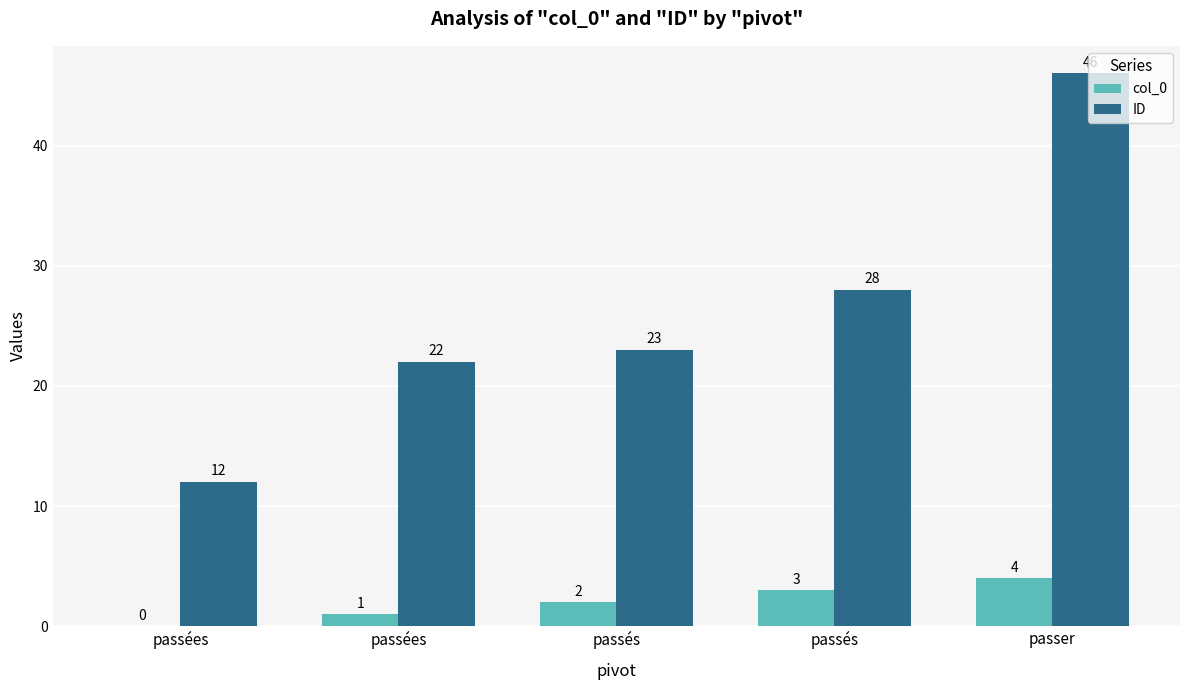

What is the sum of the ID values at passés and passer?

74